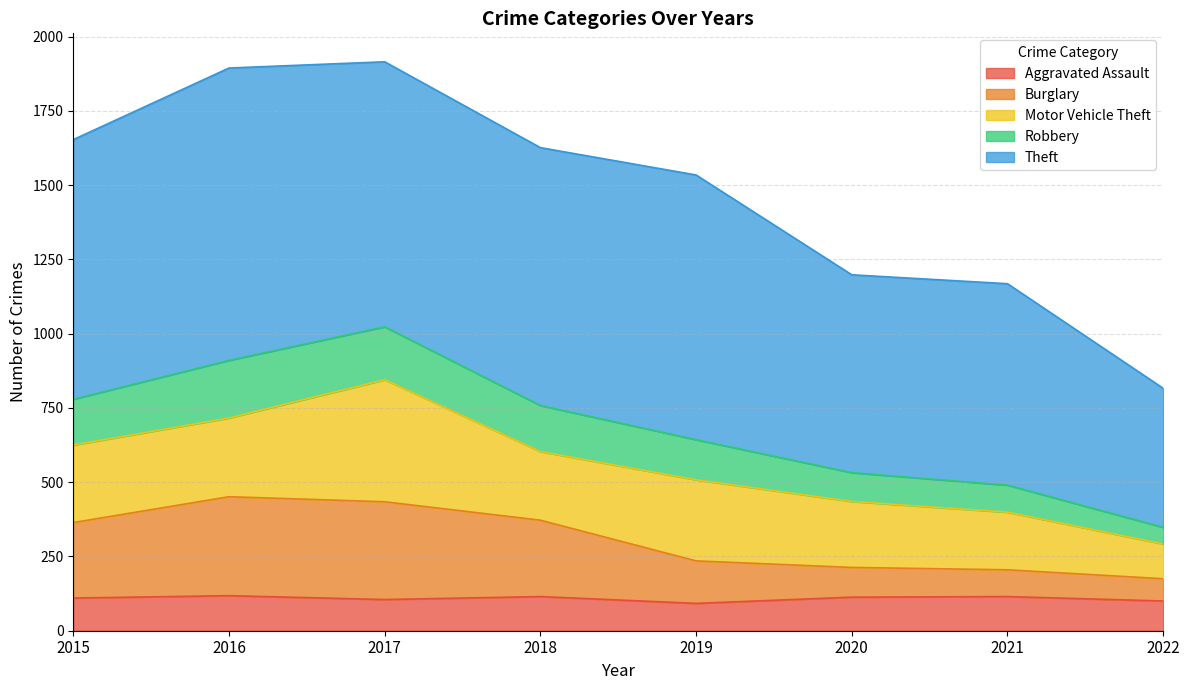

Which category has the highest value across all series?

2017